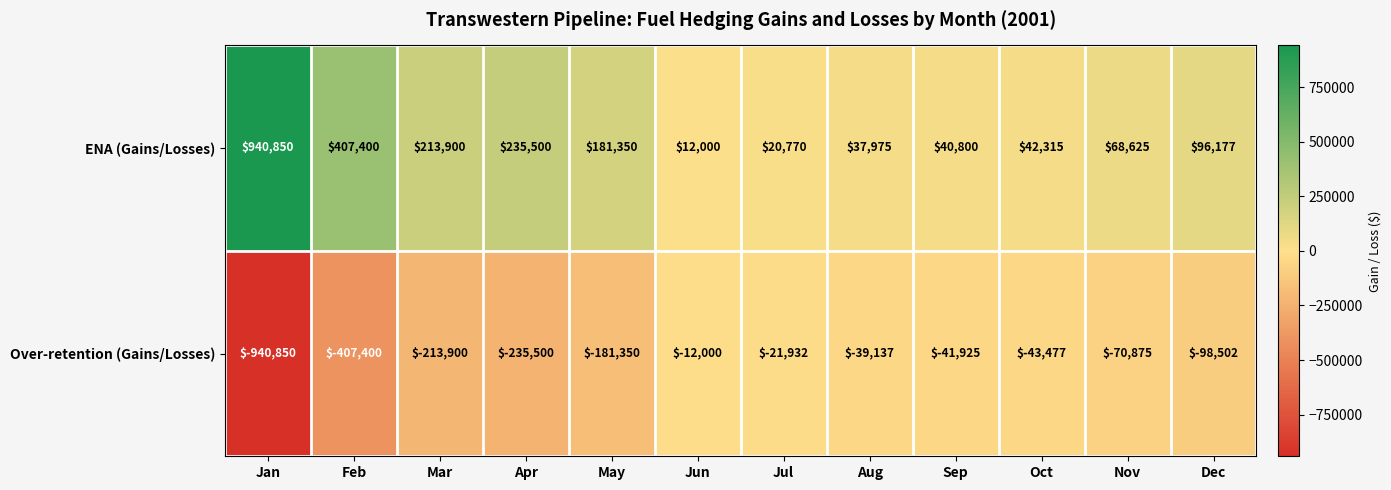

Which series has the largest total across all categories?

ENA (Gains/Losses)